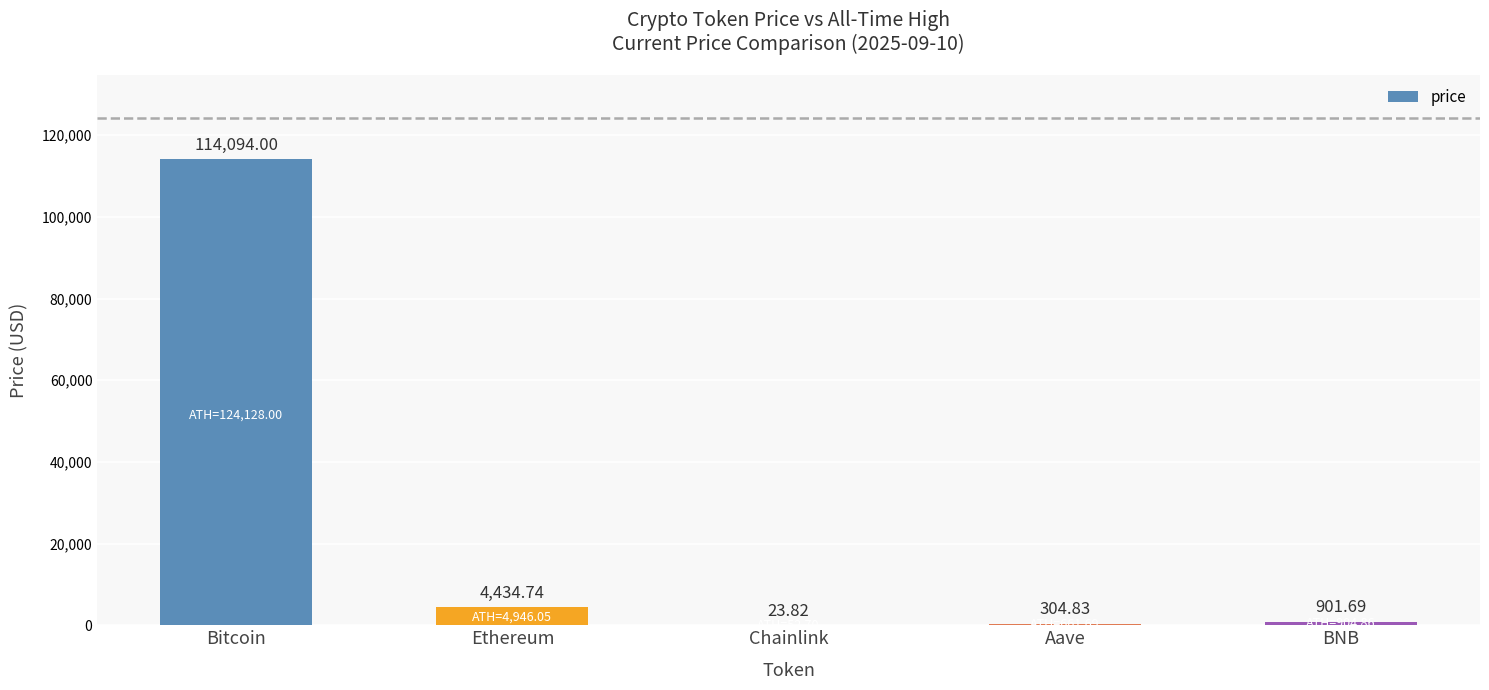

Reading left to right, transcribe all the data shown in this chart.

114094.0	4434.7	23.8	304.8	901.7